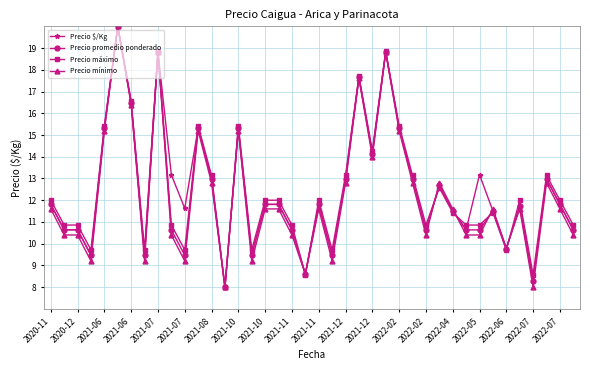

At how many categories does at least one series exceed 16?

5